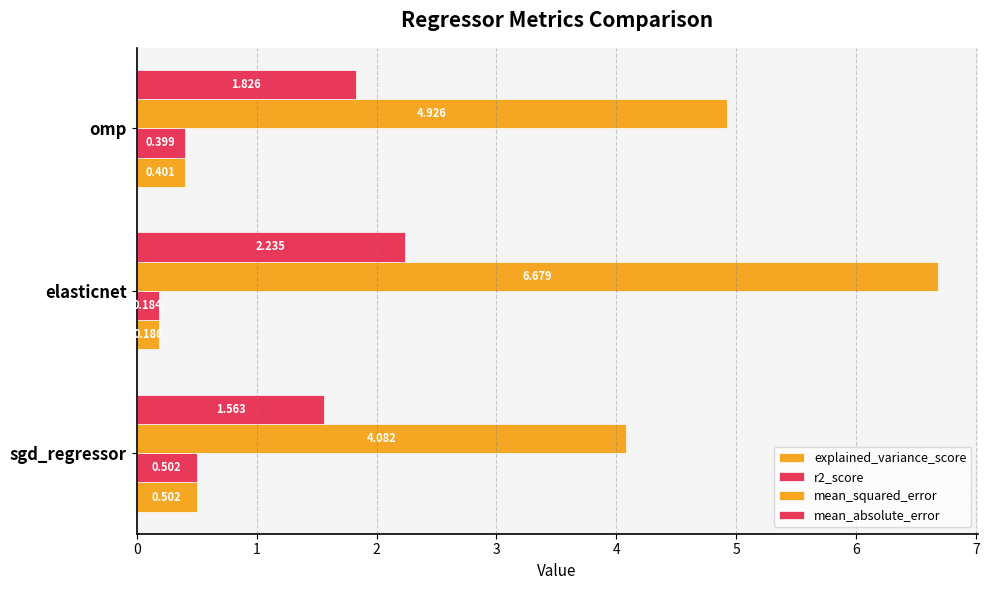

How many distinct data groups are displayed?

4